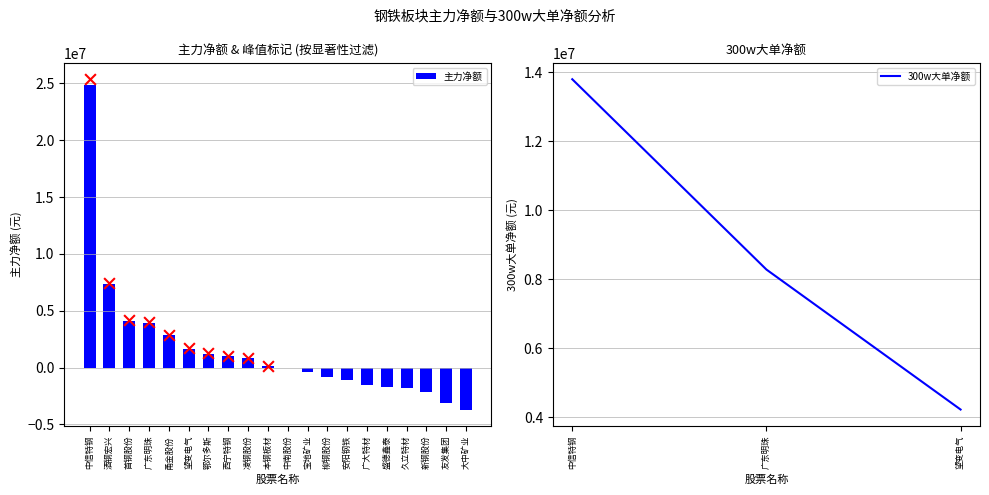

Which has a higher value, 宝地矿业 or 柳钢股份?

宝地矿业